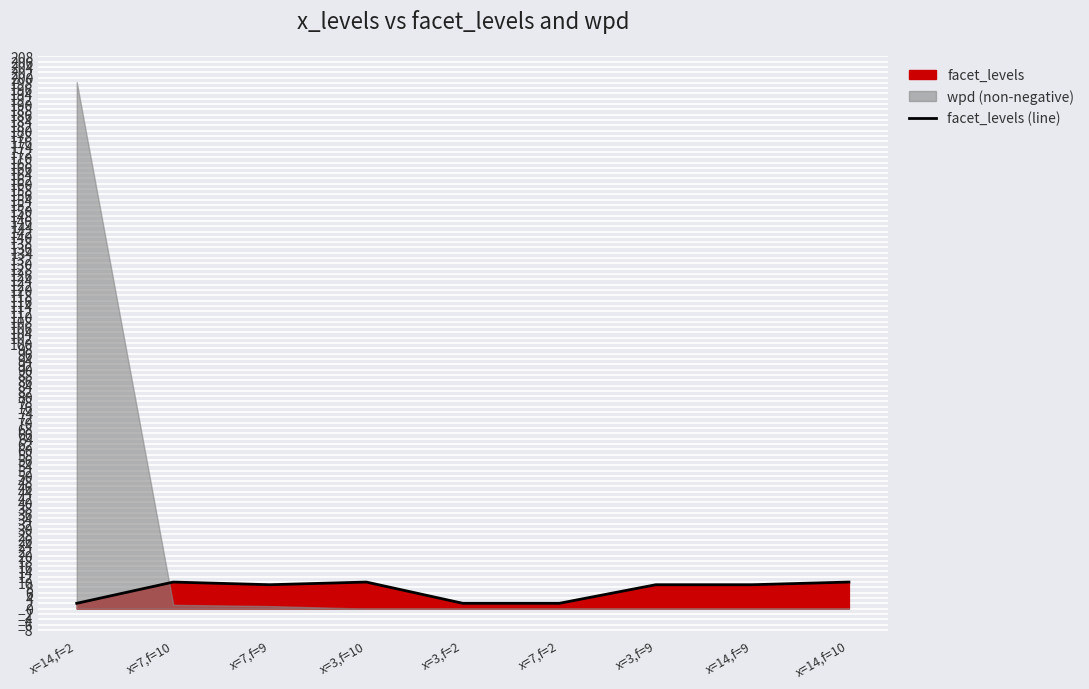

What is the value of the 9th point from the left?

10